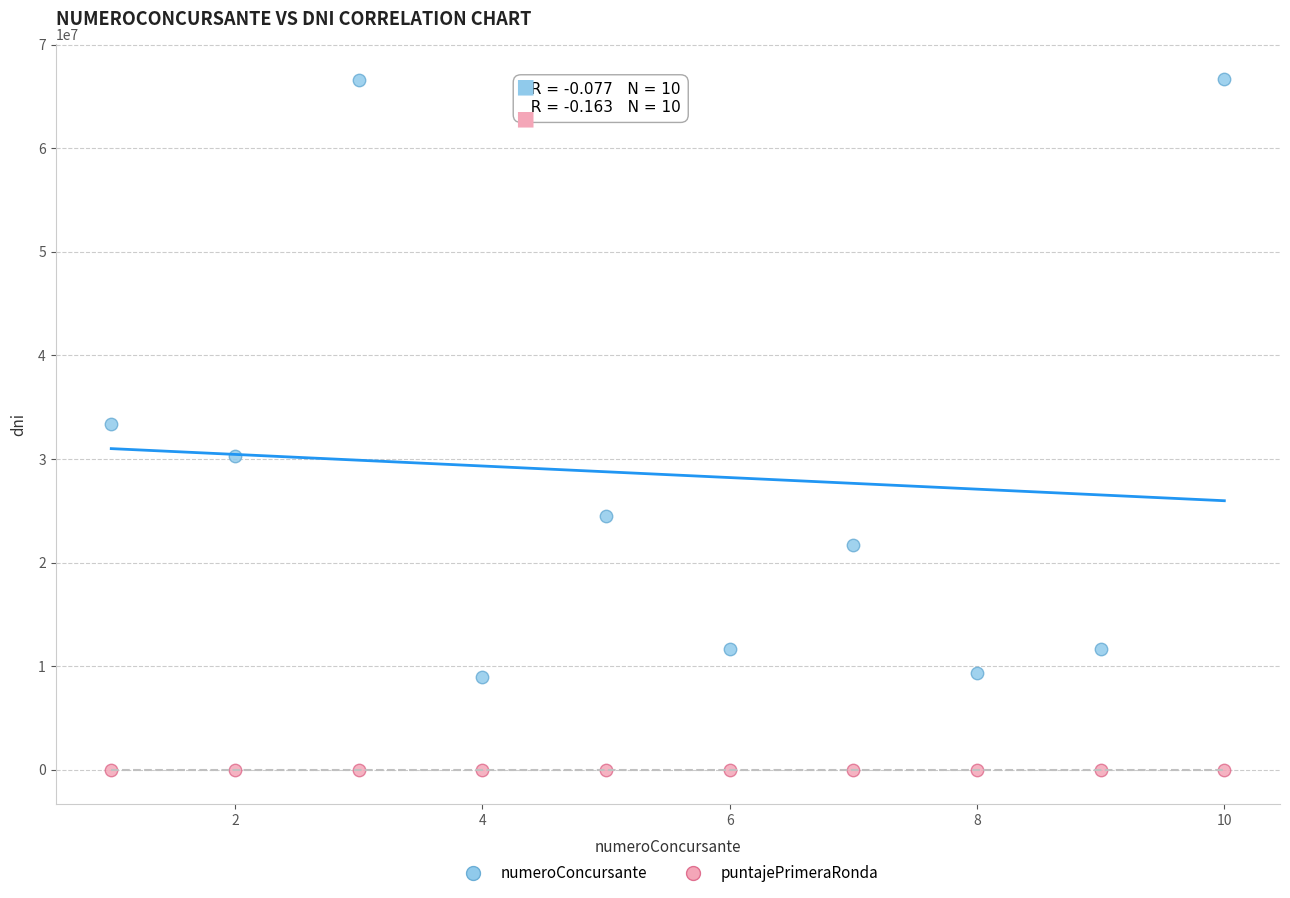

What are all the series names shown in the legend?

numeroConcursante, puntajePrimeraRonda